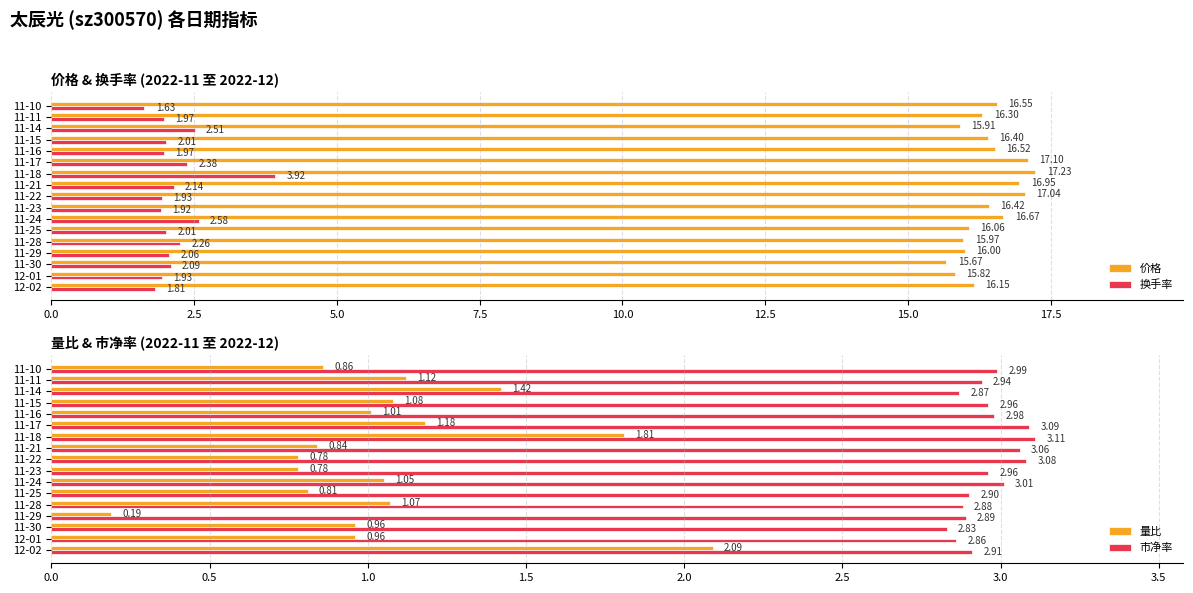

Between 15.0 and 11, which series saw the biggest shift?

价格